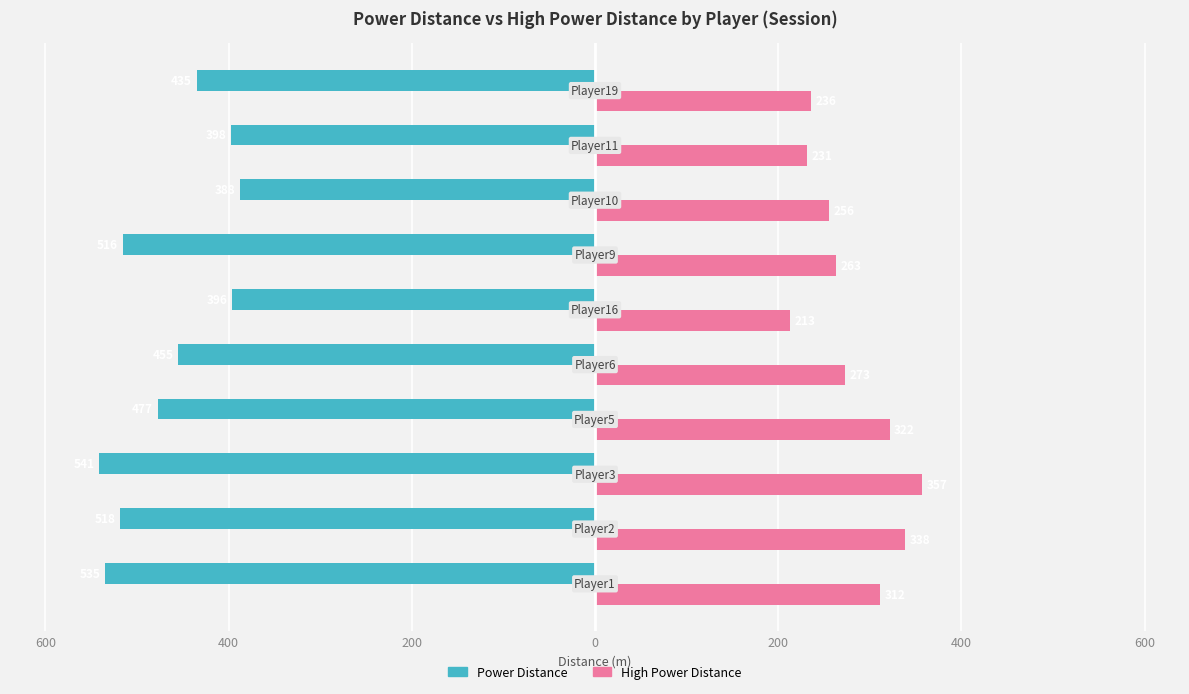

What is the sum of all Power Distance values?

-4658.4